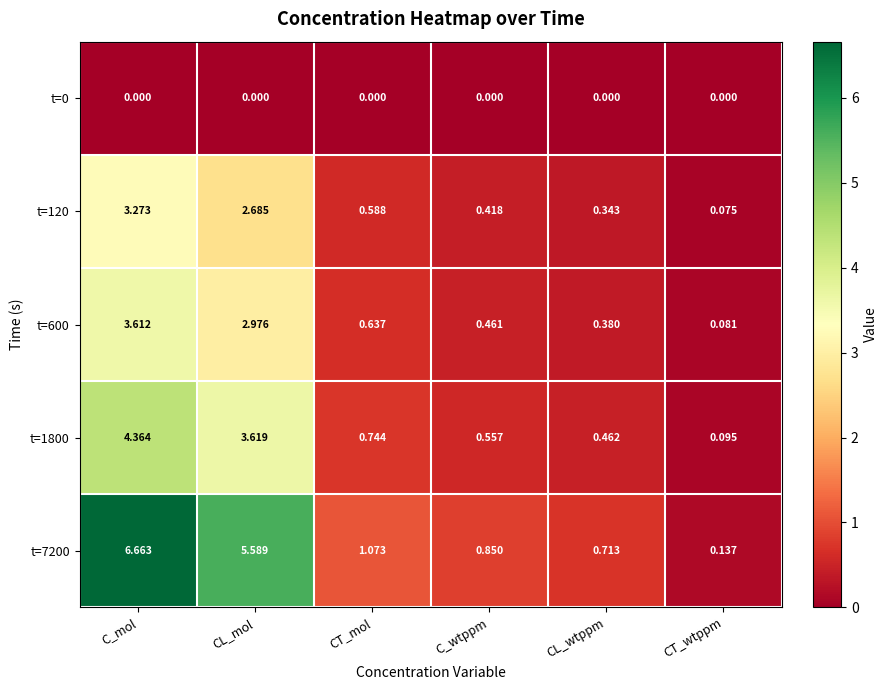

Rank the categories by t=600 value from lowest to highest.

CT_wtppm, CL_wtppm, C_wtppm, CT_mol, CL_mol, C_mol